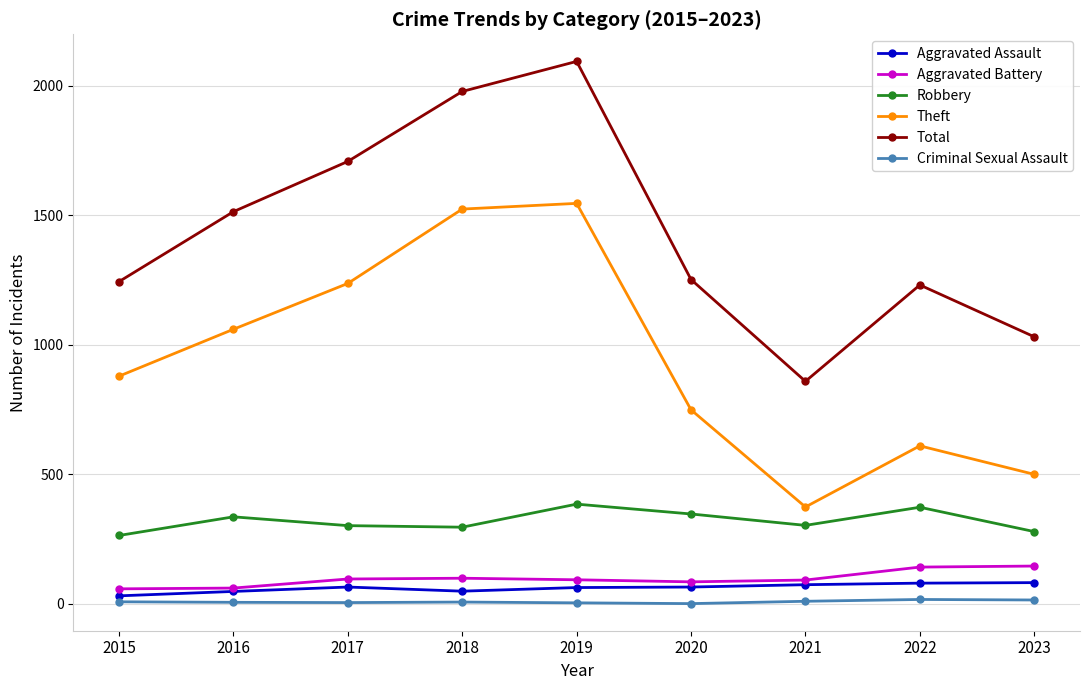

What is the average value of the Aggravated Battery series?

97